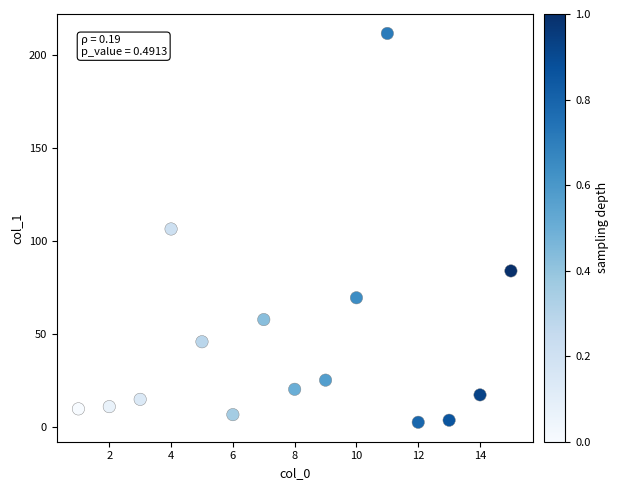

What is the range of X values (max minus min)?

14.0